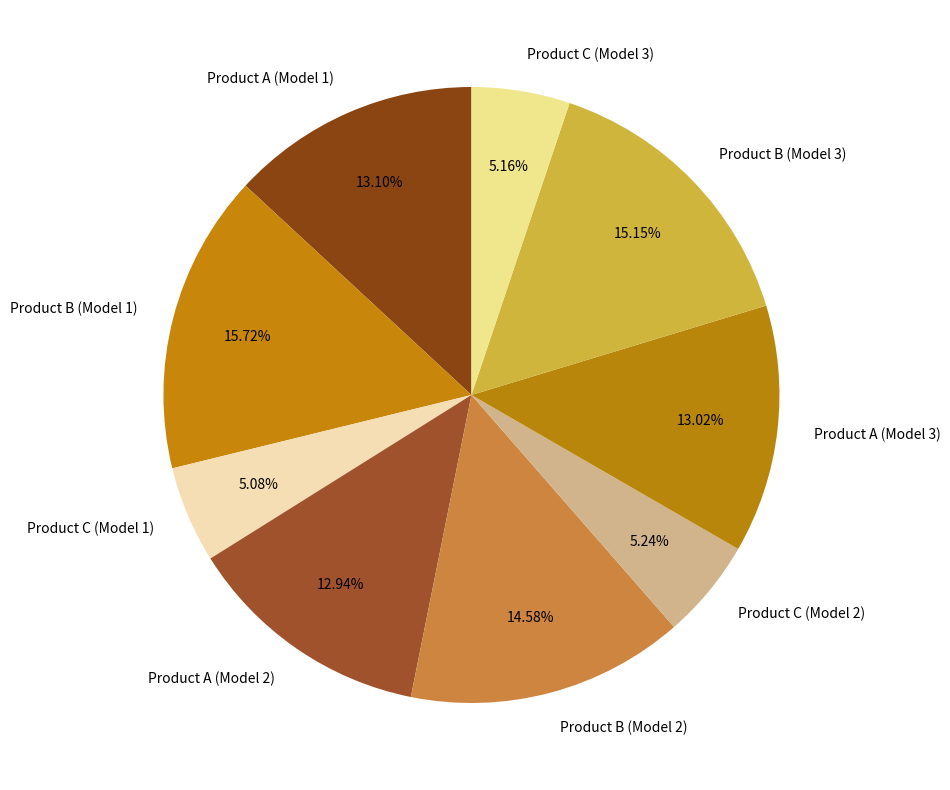

What is the ratio of the value at Product A (Model 1) to the value at Product B (Model 3)?

0.9